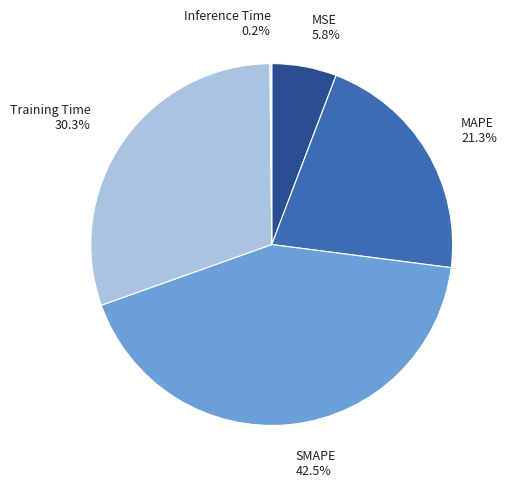

True or false: Training Time accounts for 30% of the total.

True